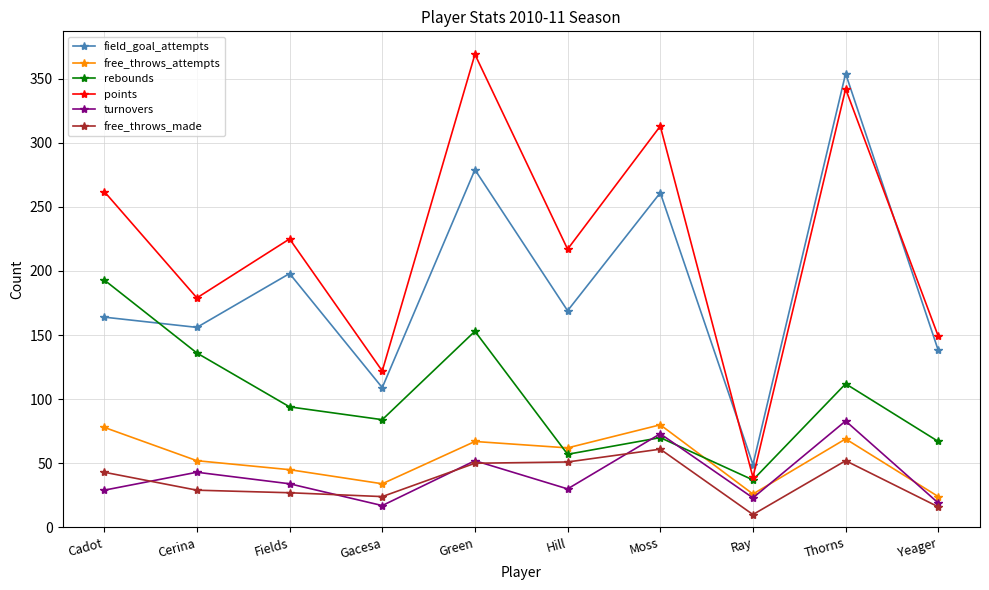

What value does the rebounds series have at Cadot, to the nearest 50?

200